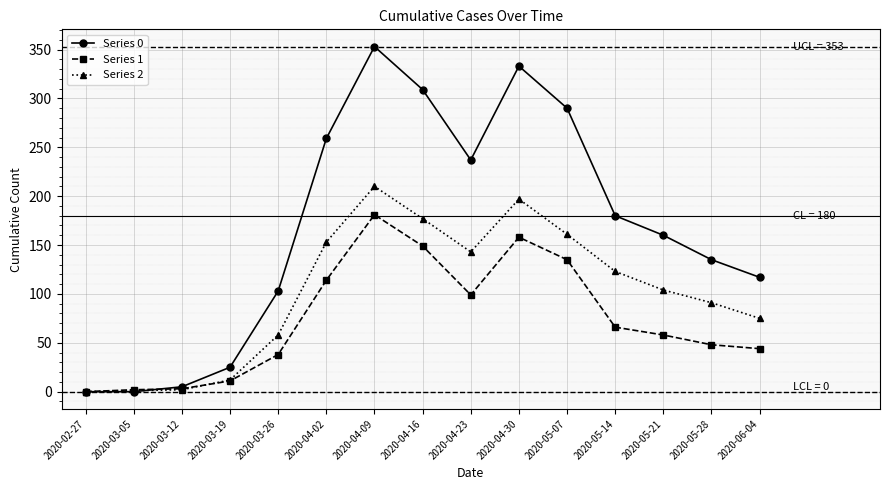

What are all the series names shown in the legend?

Series 0, Series 1, Series 2